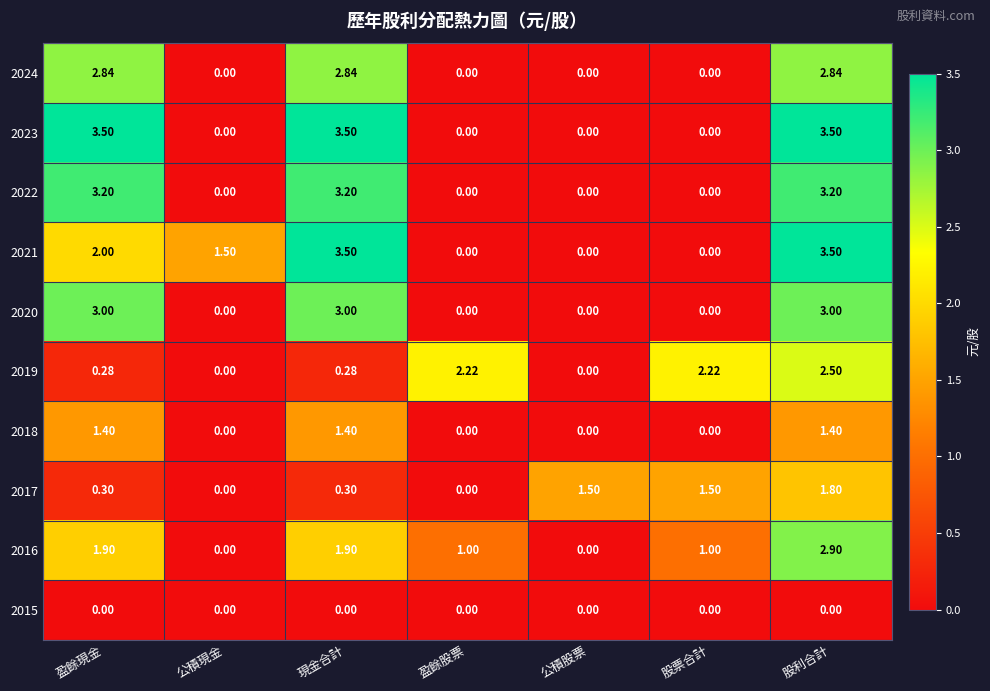

At which category is the sum across all series the highest?

股利合計